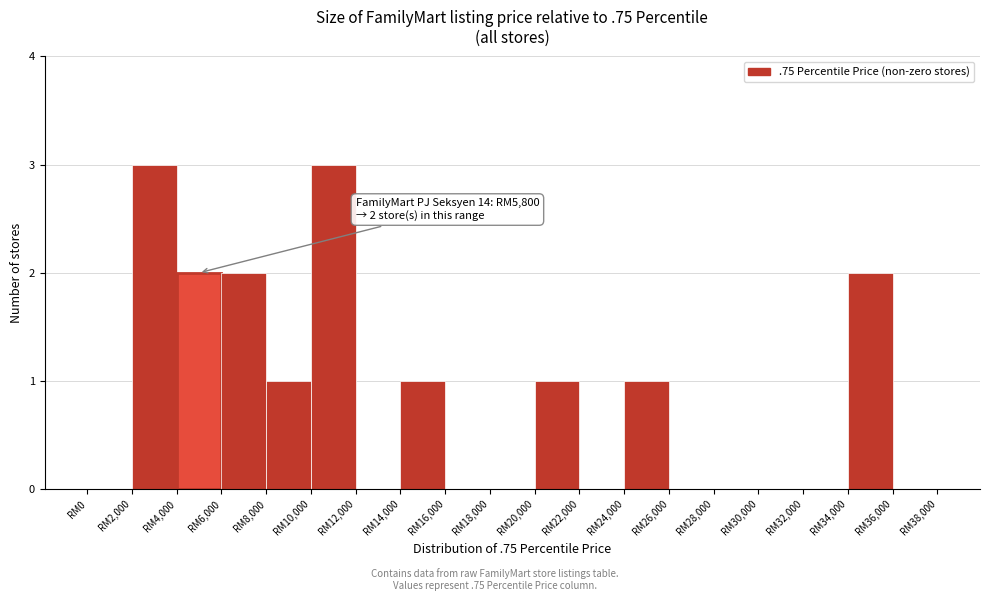

Reading left to right, list all the values displayed in this chart.

RM0=0	RM2,000=3	RM4,000=2	RM6,000=2	RM8,000=1	RM10,000=3	RM12,000=0	RM14,000=1	RM16,000=0	RM18,000=0	RM20,000=1	RM22,000=0	RM24,000=1	RM26,000=0	RM28,000=0	RM30,000=0	RM32,000=0	RM34,000=2	RM36,000=0